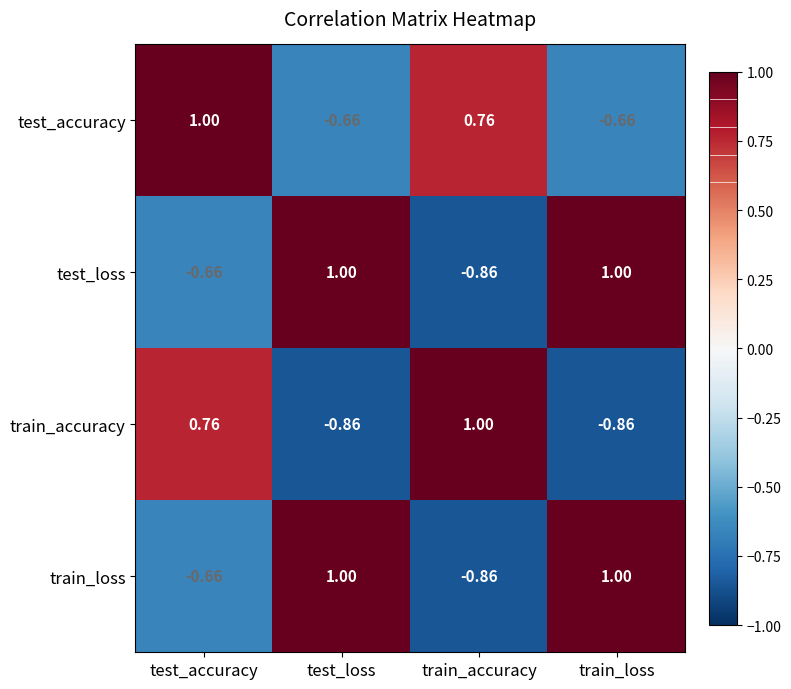

At which label does train_accuracy first exceed 0?

test_accuracy